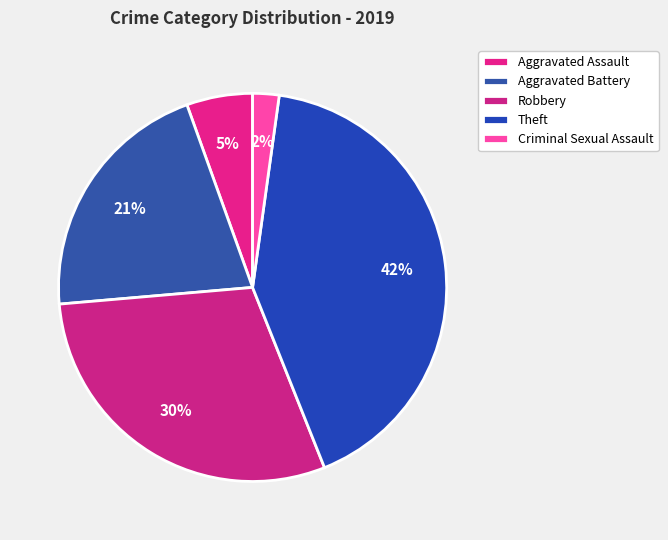

Combined, what portion of the pie is Robbery and Aggravated Battery?

50.5%